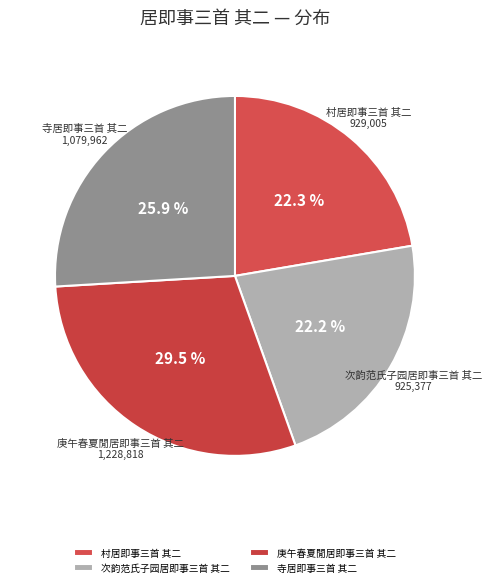

The 庚午春夏閒居即事三首 其二 slice represents 37% of the pie. True or false?

False